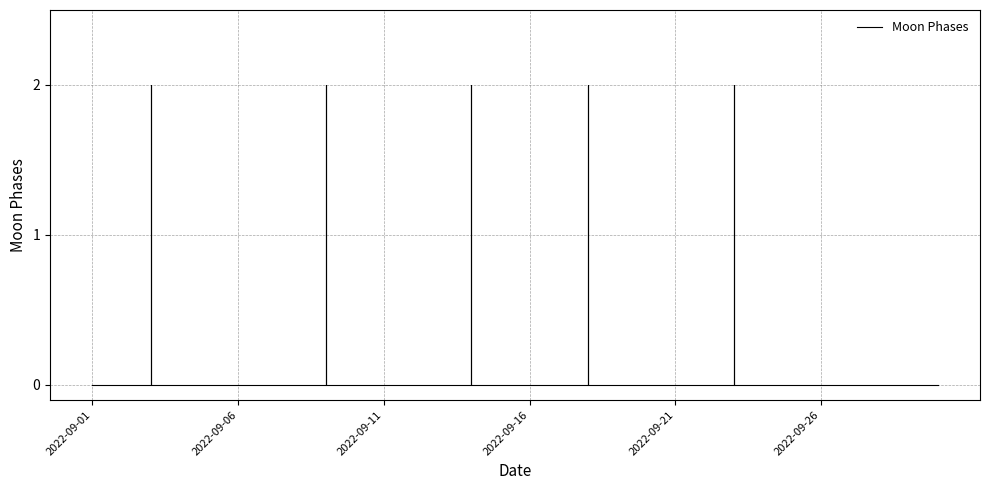

Rank the categories by value from lowest to highest.

2022-09-01, 2022-09-02, 2022-09-04, 2022-09-05, 2022-09-06, 2022-09-07, 2022-09-08, 2022-09-10, 2022-09-11, 2022-09-12, 2022-09-13, 2022-09-15, 2022-09-16, 2022-09-17, 2022-09-19, 2022-09-20, 2022-09-21, 2022-09-22, 2022-09-24, 2022-09-25, 2022-09-26, 2022-09-27, 2022-09-28, 2022-09-29, 2022-09-30, 2022-09-03, 2022-09-09, 2022-09-14, 2022-09-18, 2022-09-23